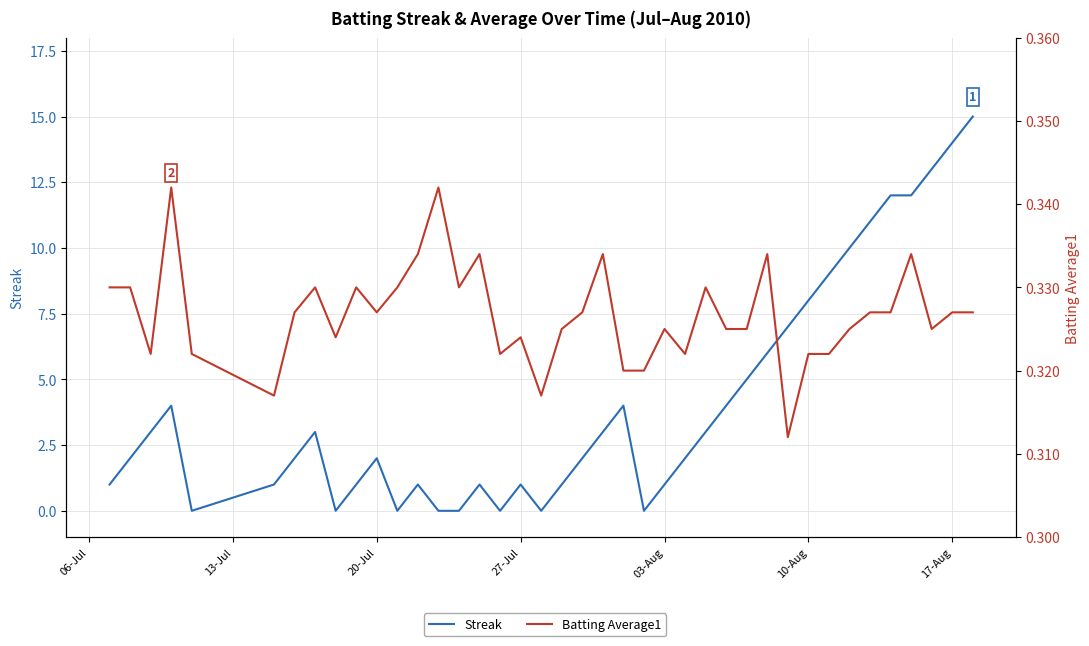

What is the value of the Batting Average1 point at the 11th from the left?

0.3